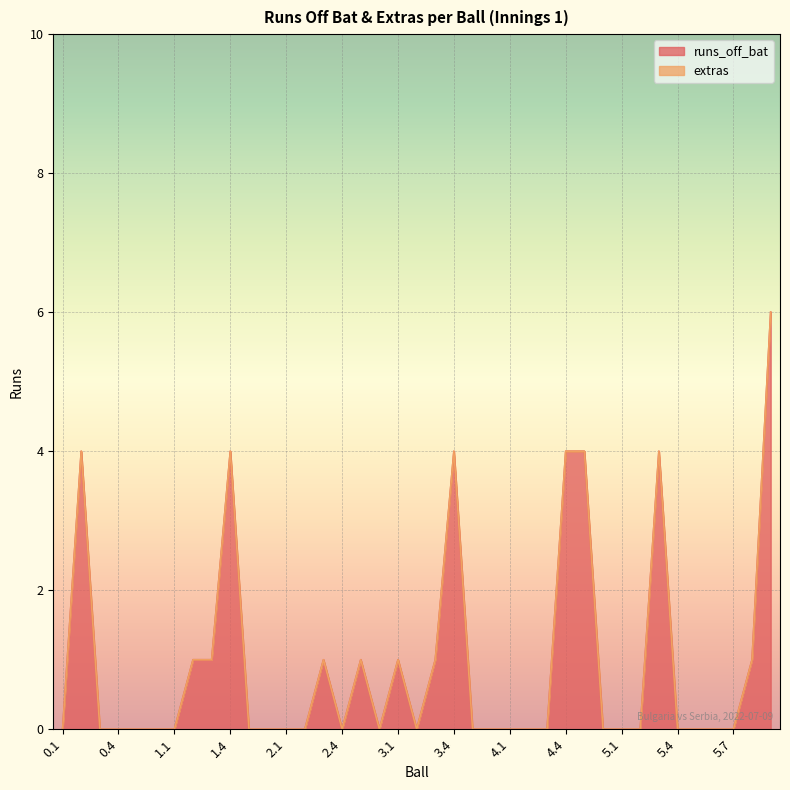

Where is the first local maximum?

0.2